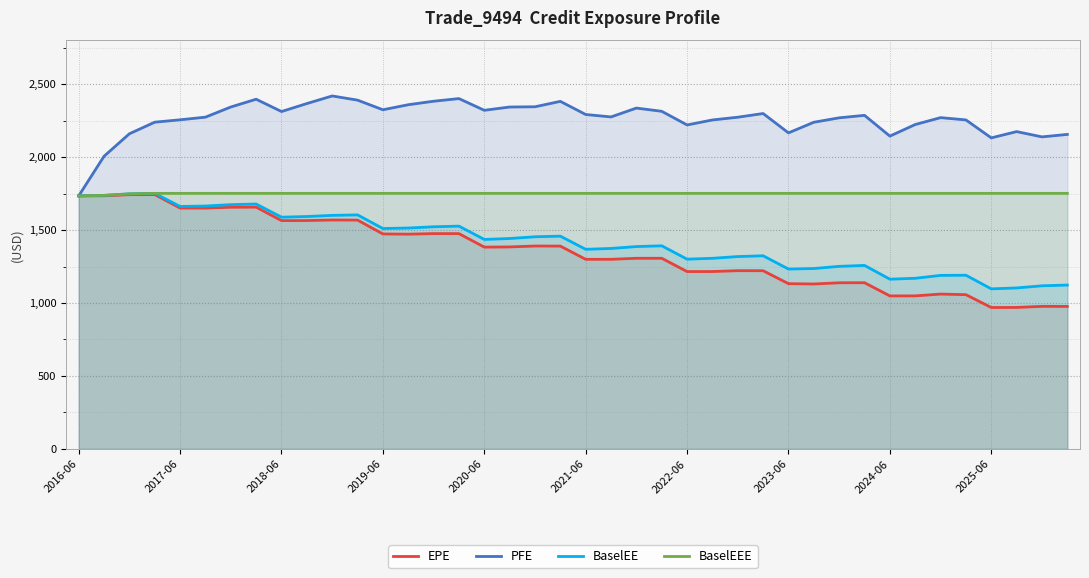

What is the sum of the BaselEEE values at 34 and 29?

3503.6